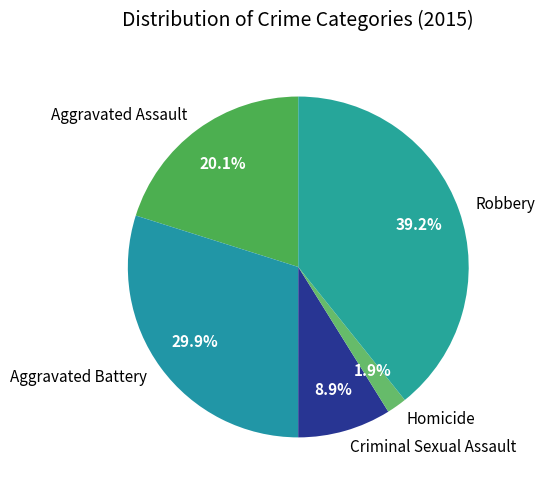

To the nearest percent, what is the difference between the Homicide and Criminal Sexual Assault slice percentages?

7%